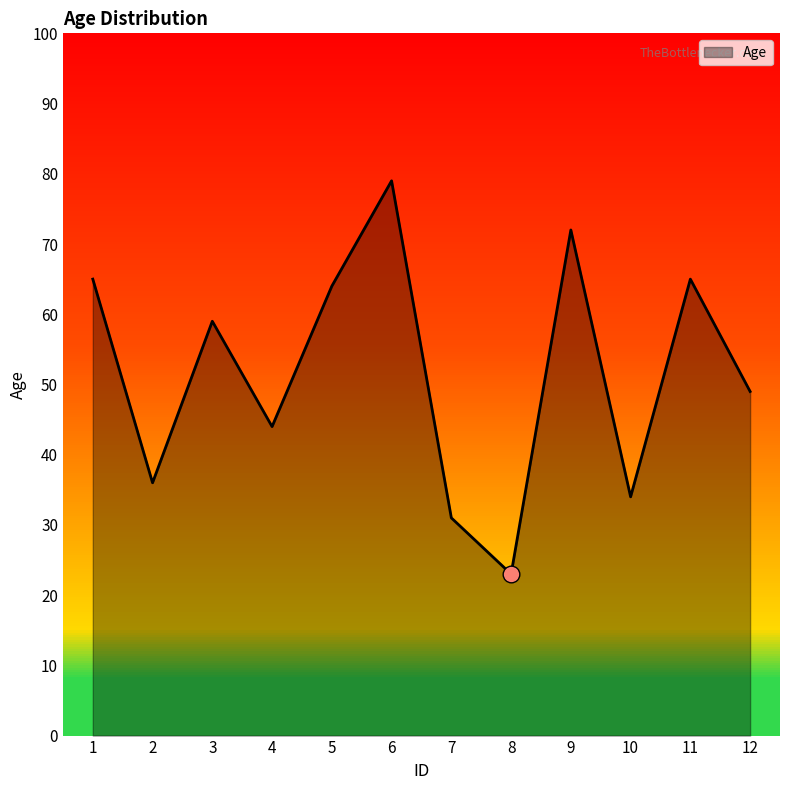

Is it true that the value at 7 is 10?

False